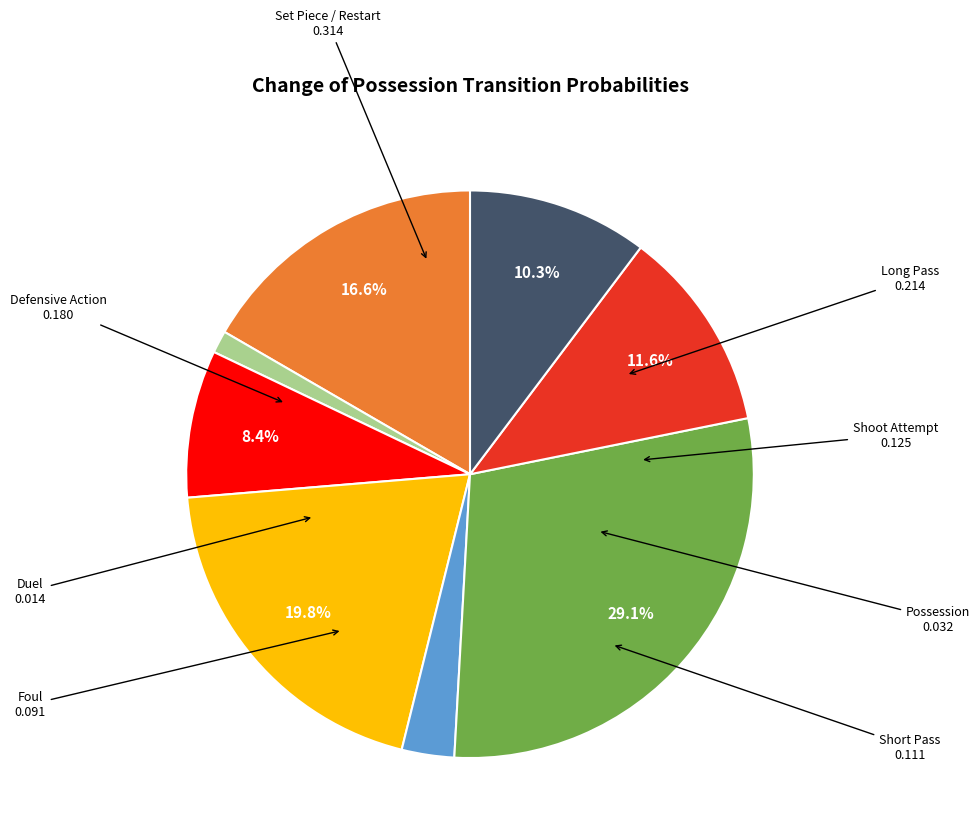

Does any single category account for the majority?

No